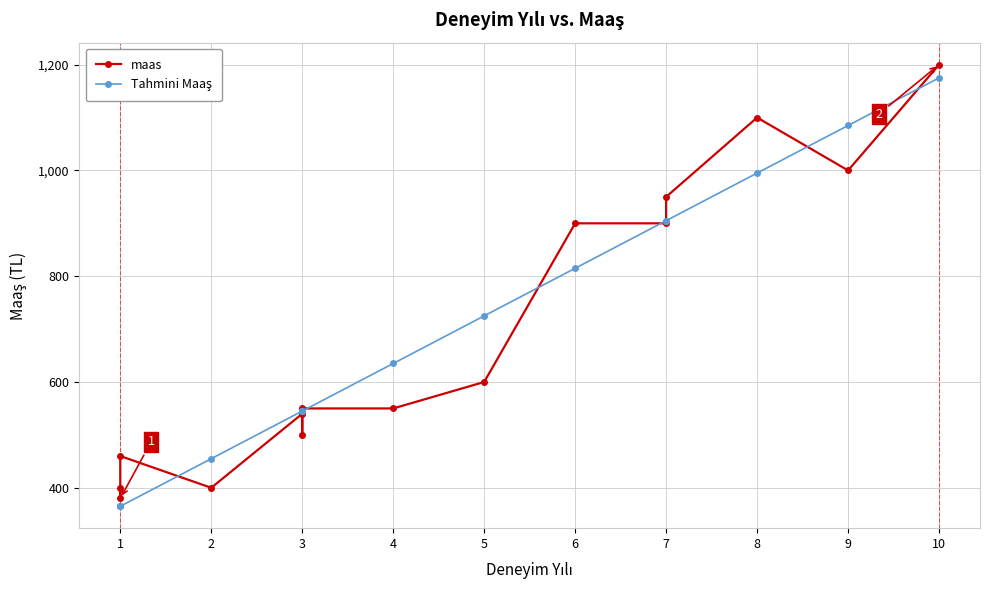

At how many categories does at least one series exceed 1032?

3